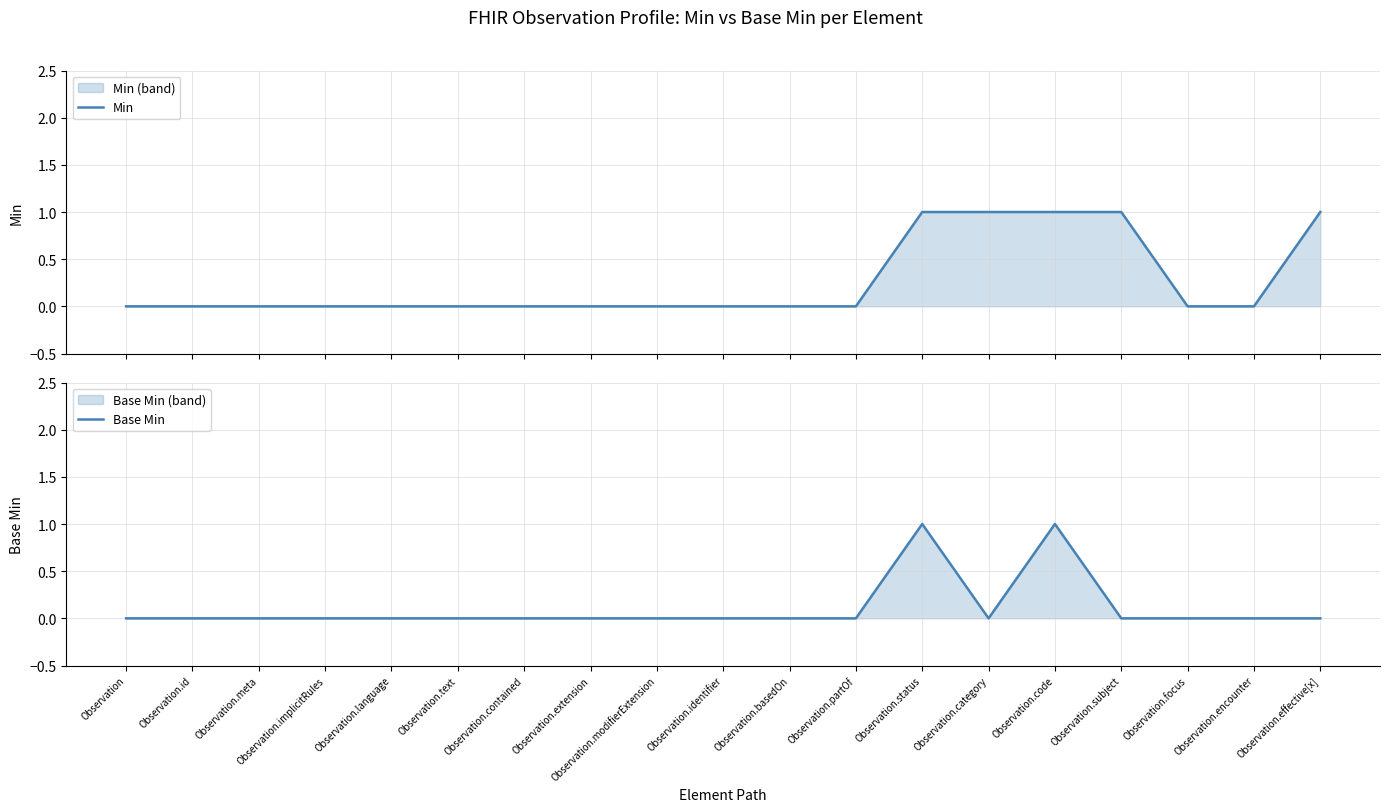

At how many categories does at least one series exceed 0?

5